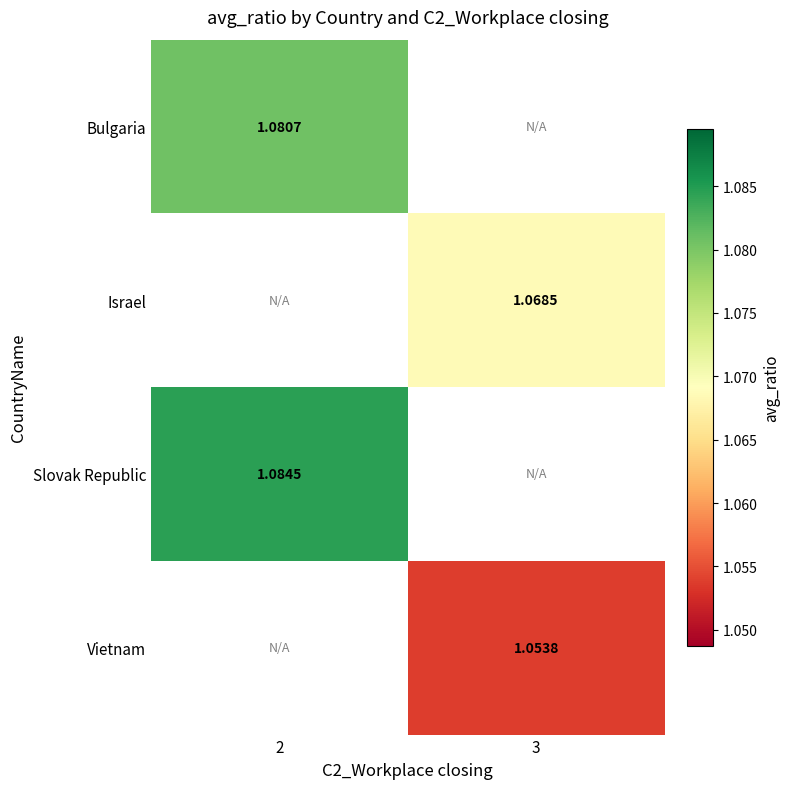

Is it true that row_3 equals 1.6 at 3?

False